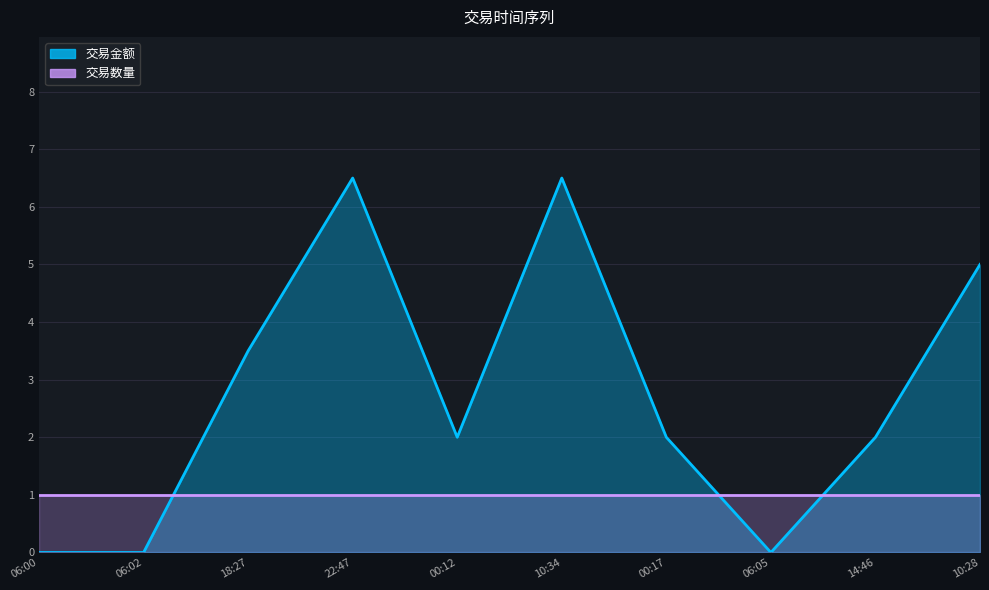

What is the value of the 3rd point from the left?

3.5